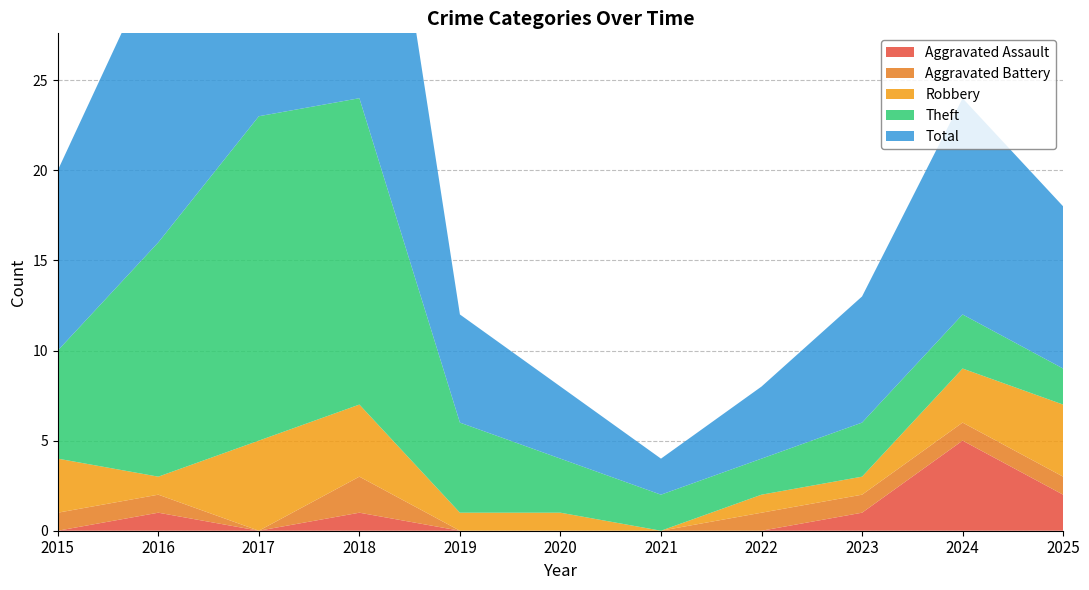

How many values in the Total series exceed 9?

5